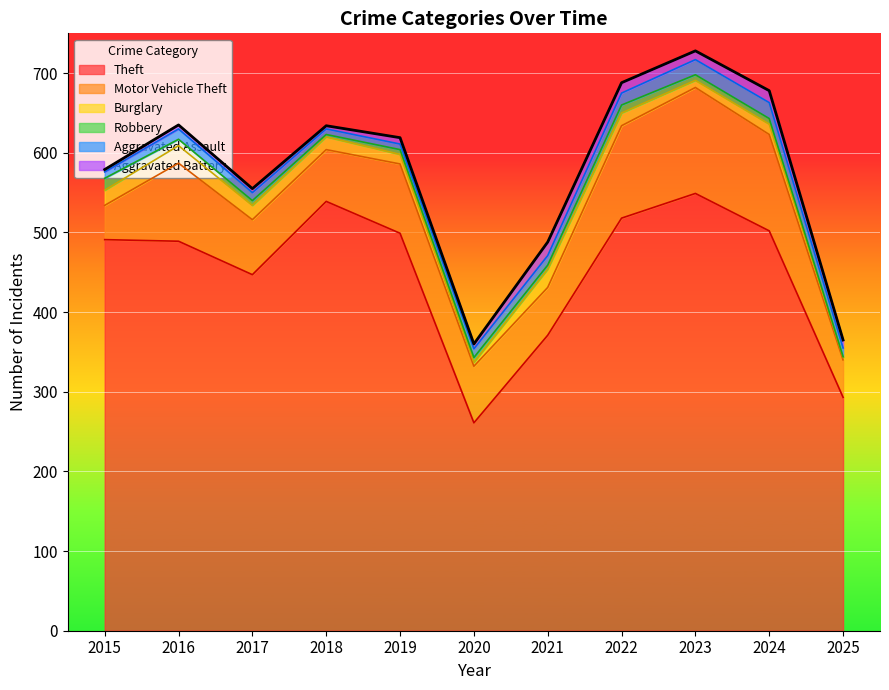

How many interior local valleys does the Robbery series have?

2